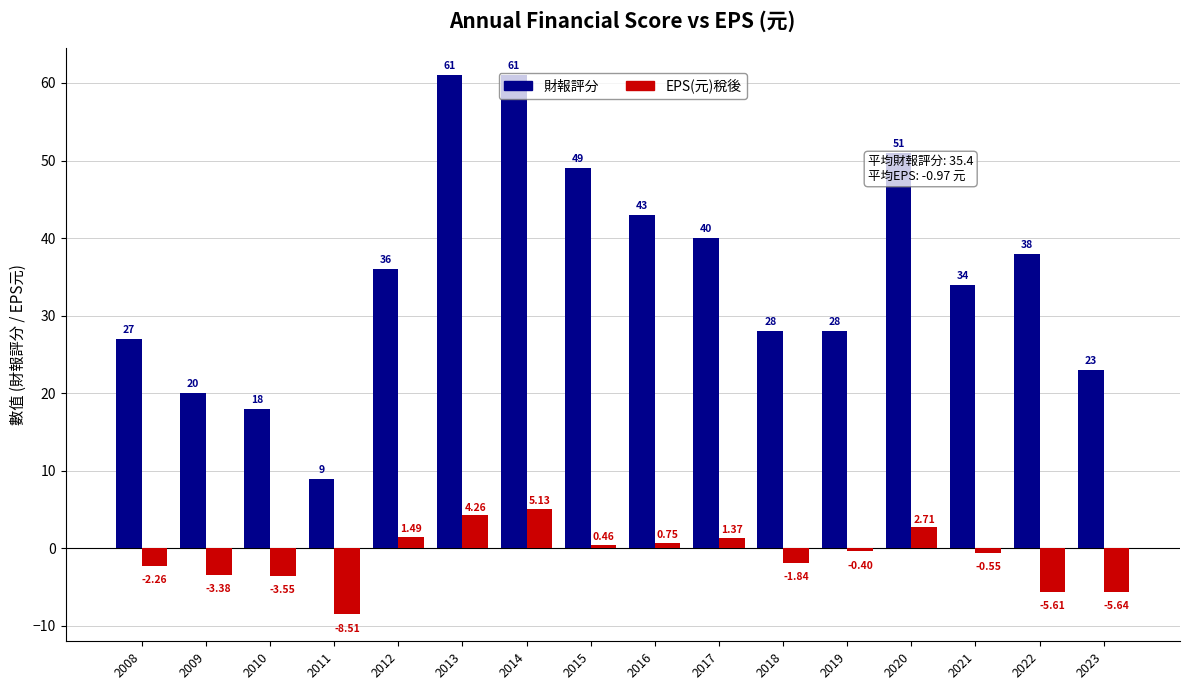

What are all the series names shown in the legend?

財報評分, EPS(元)稅後